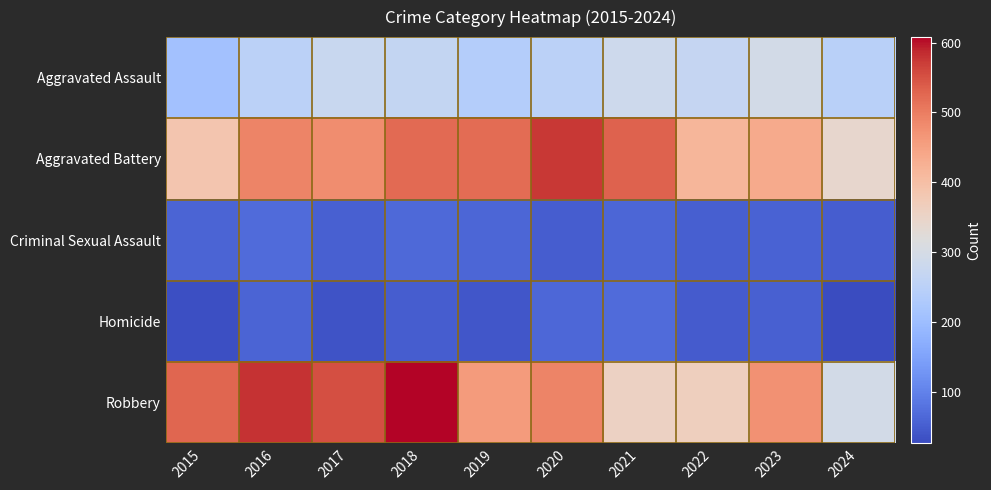

Which has a higher value, 2019 or 2023?

2023